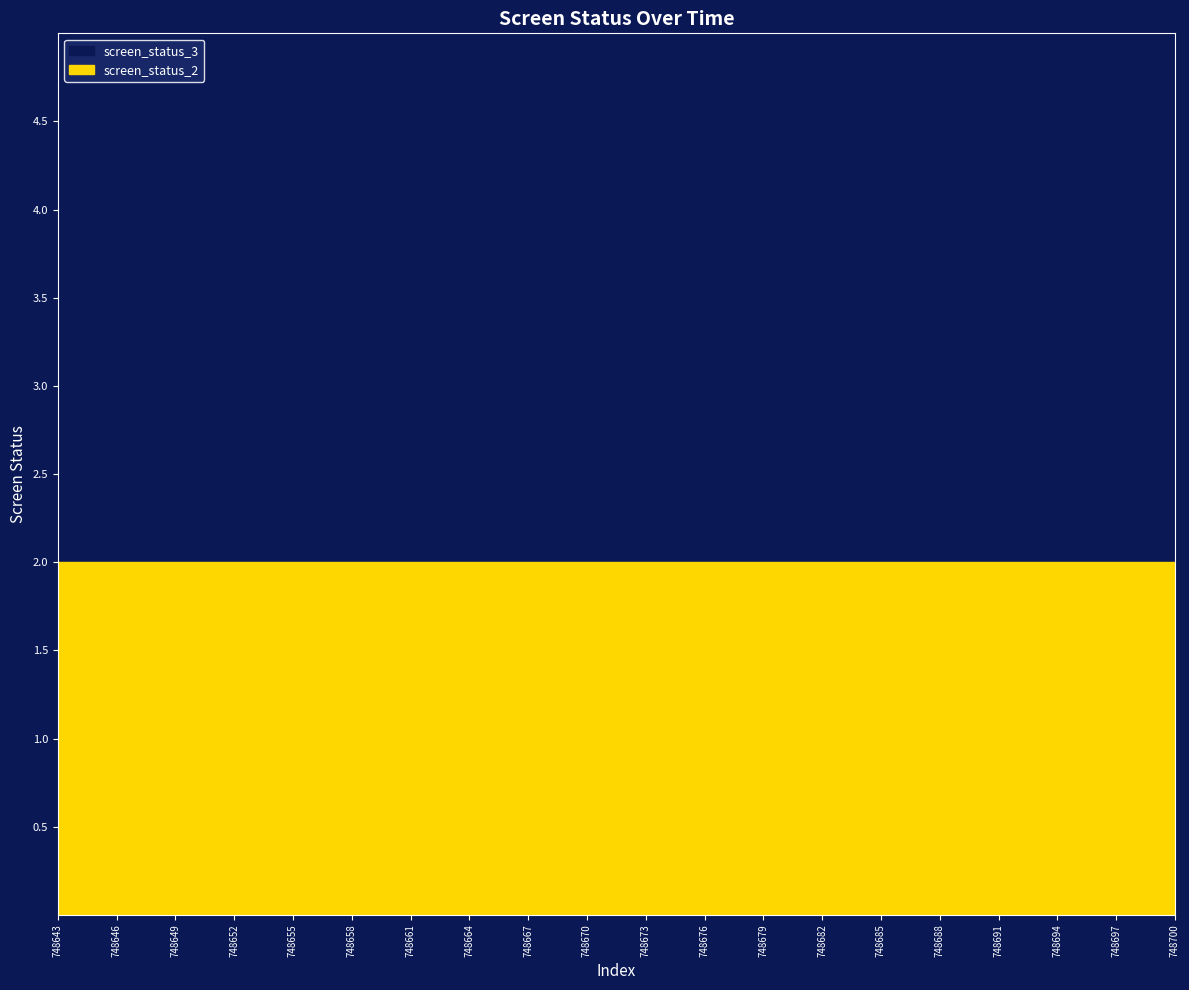

Is the value of screen_status_3 at 748697 greater than the value of screen_status_2 at 748646?

Yes